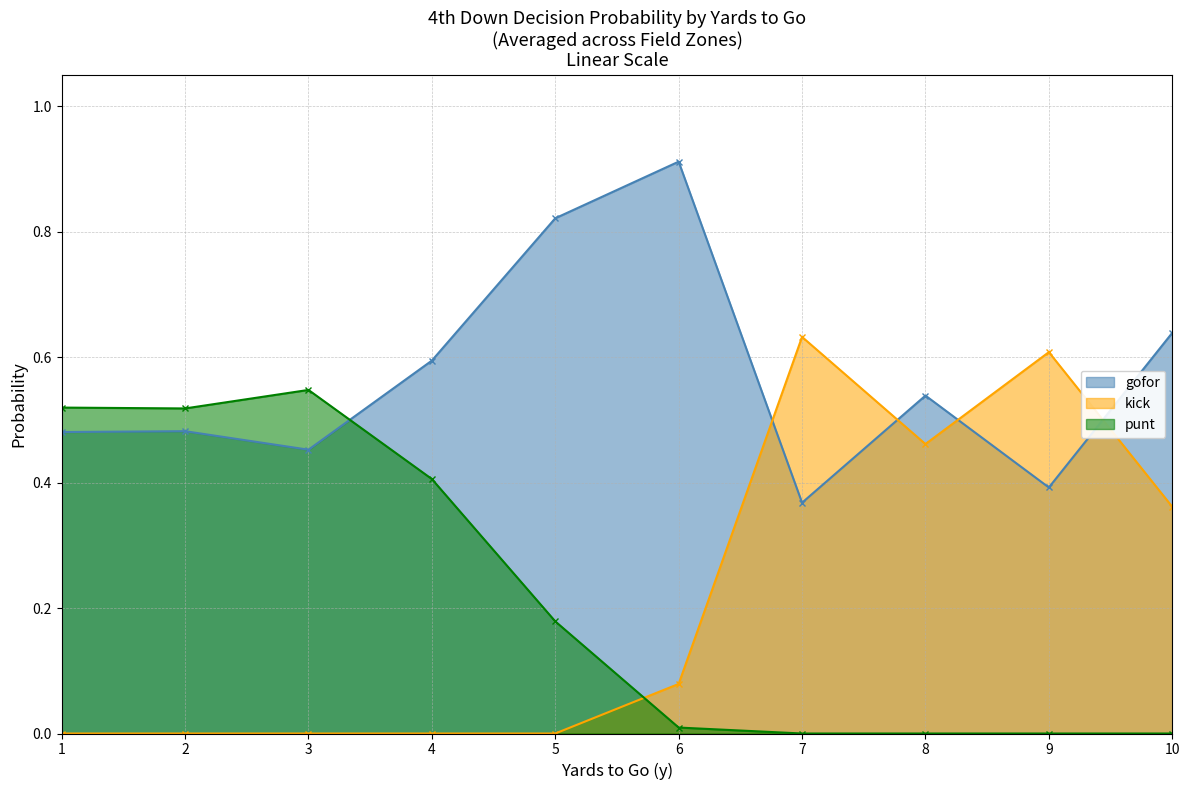

Which category has the highest value across all series?

6